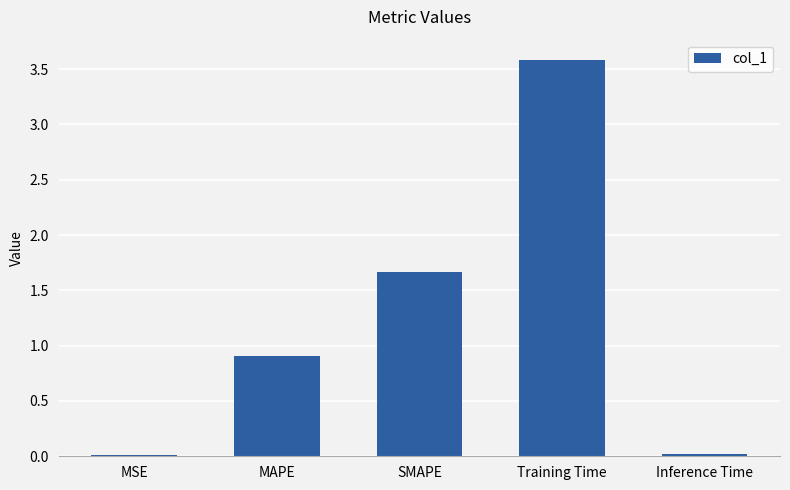

What is the change in value from MAPE to Training Time?

+2.7